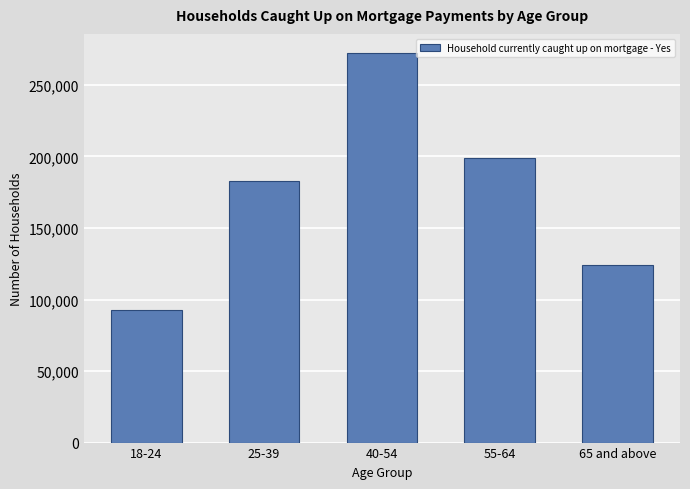

Reading left to right, extract all data points from this chart.

18-24=92628	25-39=182578	40-54=272057	55-64=198577	65 and above=124265